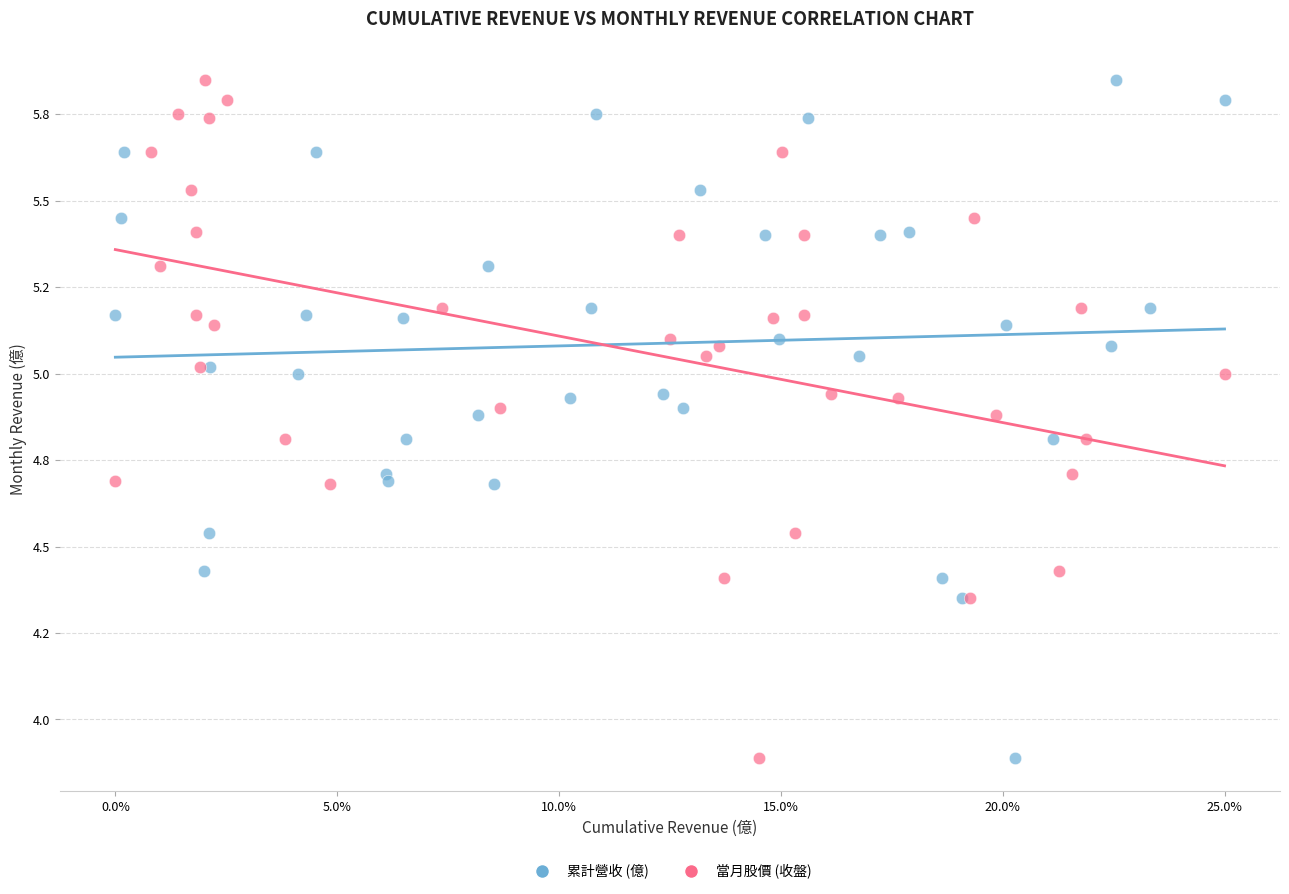

What are all the series names shown in the legend?

累計營收 (億), 當月股價 (收盤)